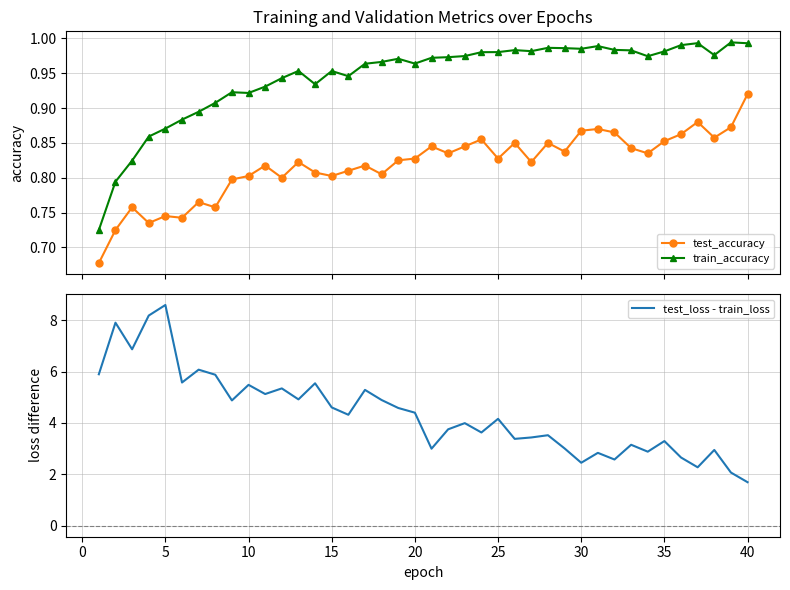

Does the chart have visible grid lines?

Yes